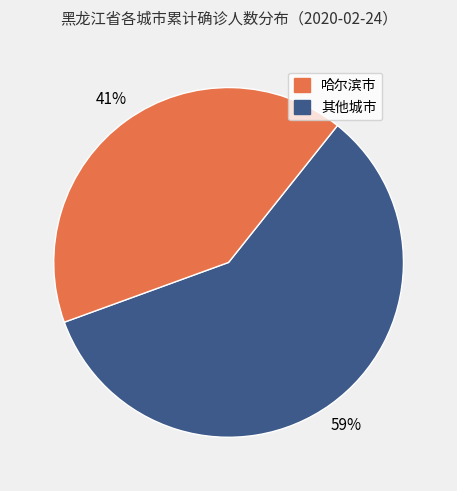

Does any single category account for the majority?

Yes